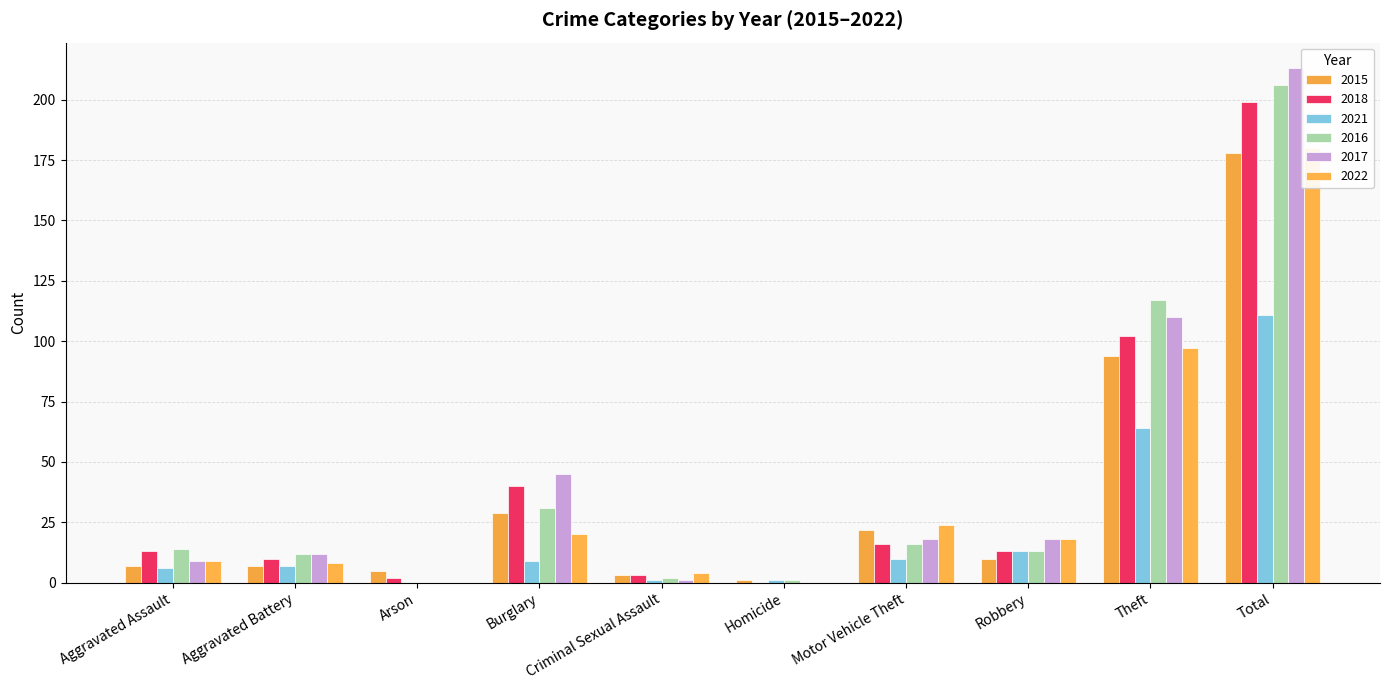

What is the label of the 2nd bar from the right?

Theft